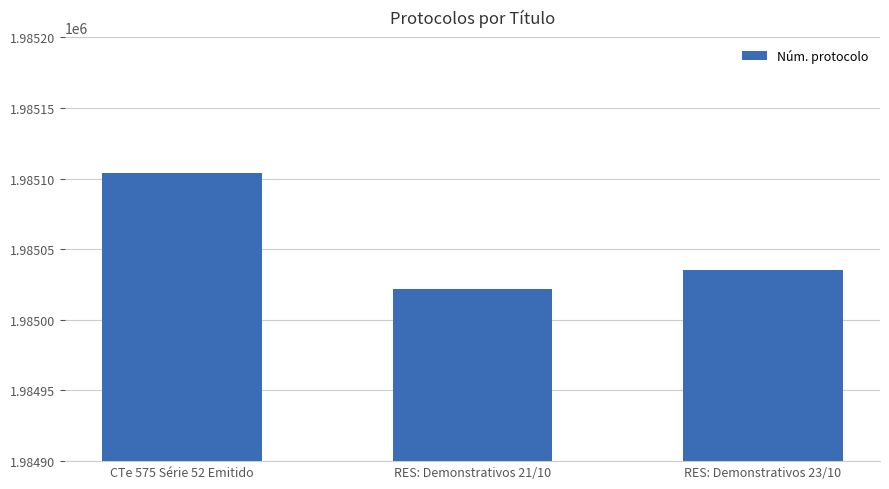

True or false: the data shows 653523 at RES: Demonstrativos 23/10.

False